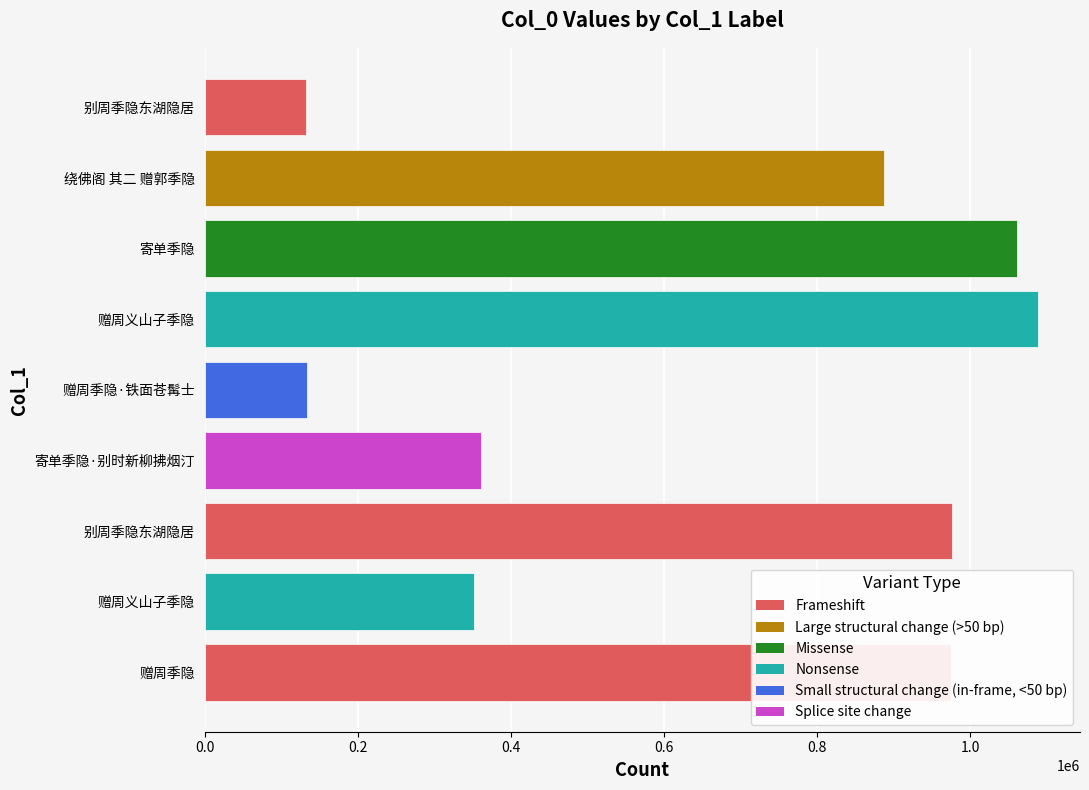

How many bars are there in total?

9